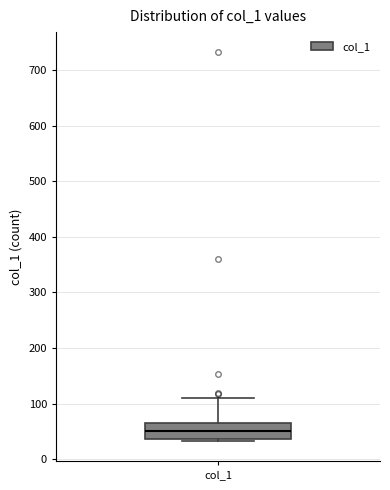

Where does the median line of the box for col_1 sit on the y-axis? The values are not printed on the chart, so give them approximately, as read against the axis.

50